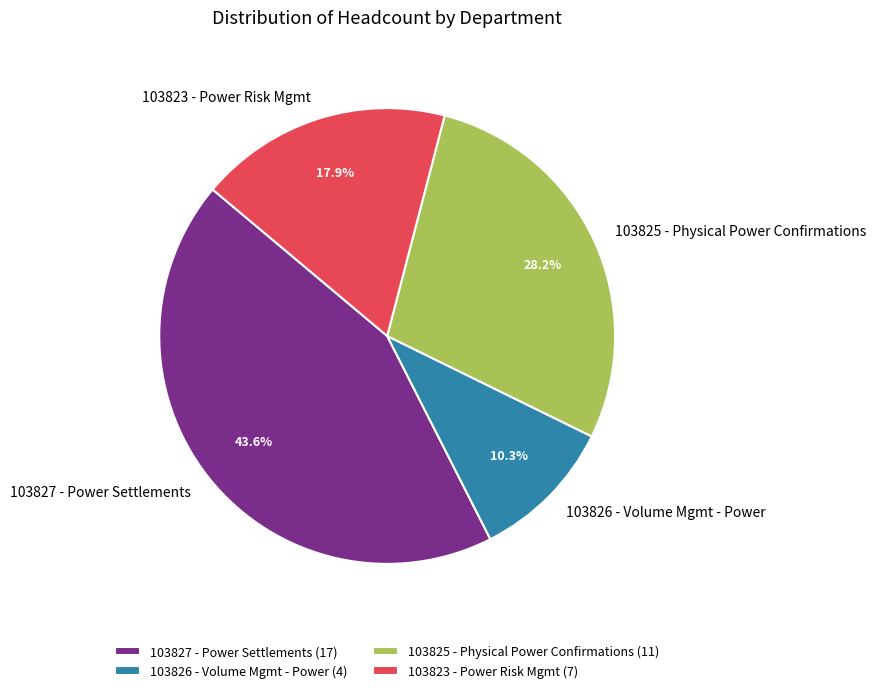

To the nearest percent, what is the difference between the 103826 - Volume Mgmt - Power and 103825 - Physical Power Confirmations slice percentages?

18%